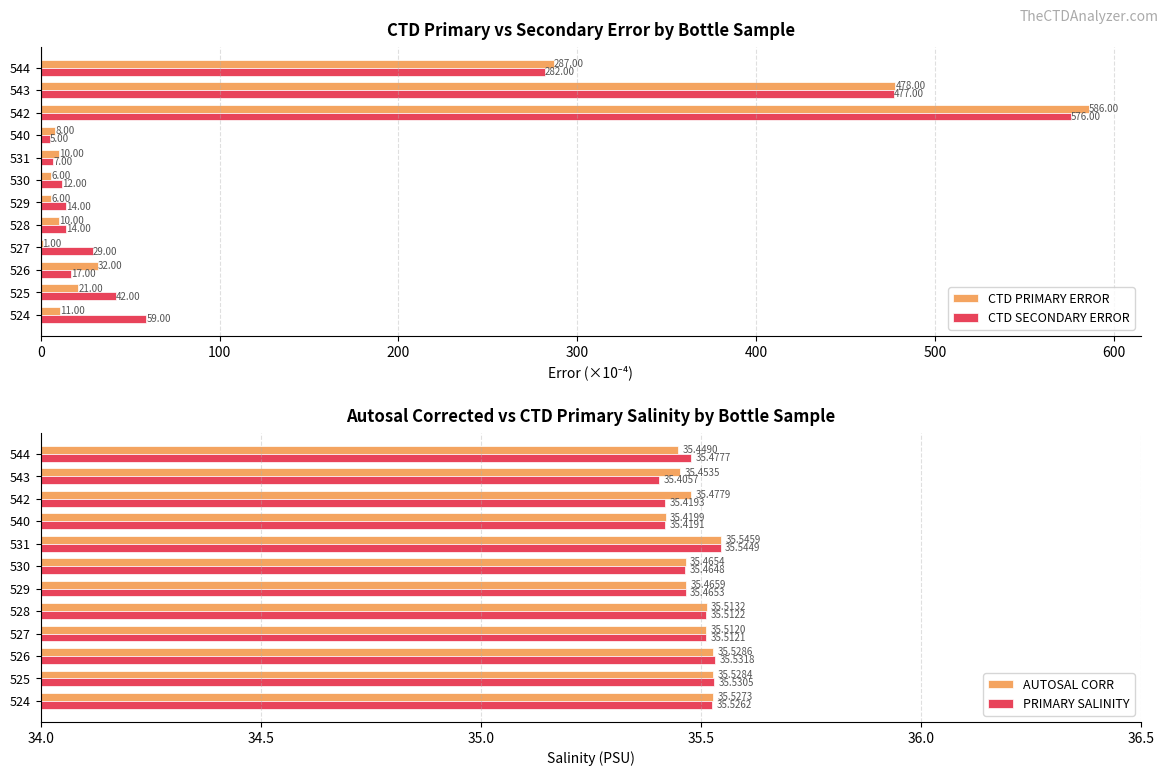

What is the average value of the AUTOSAL CORR series?

35.5